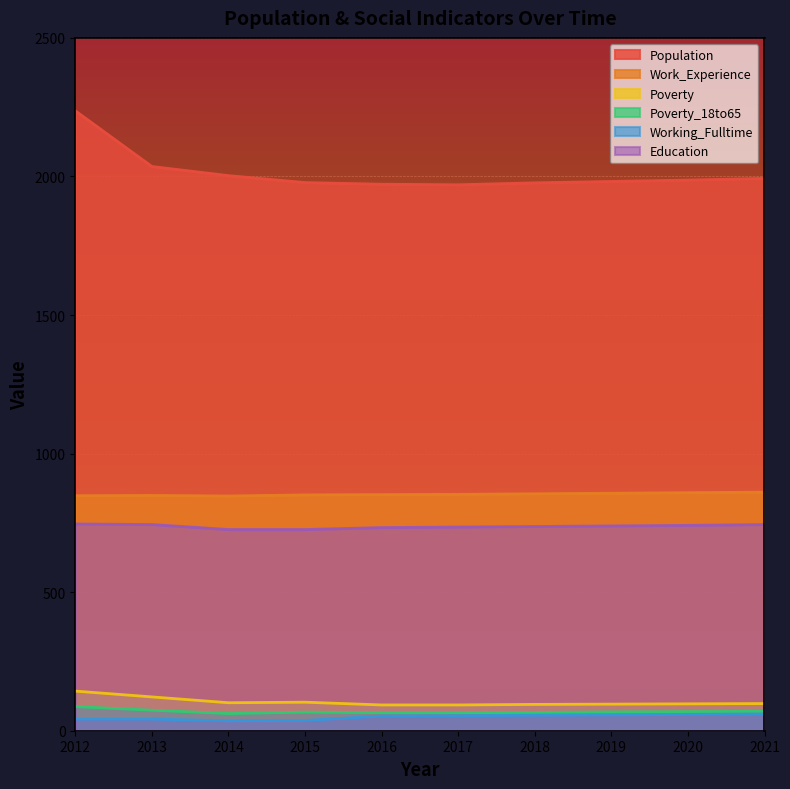

Which series has the largest total across all categories?

Population